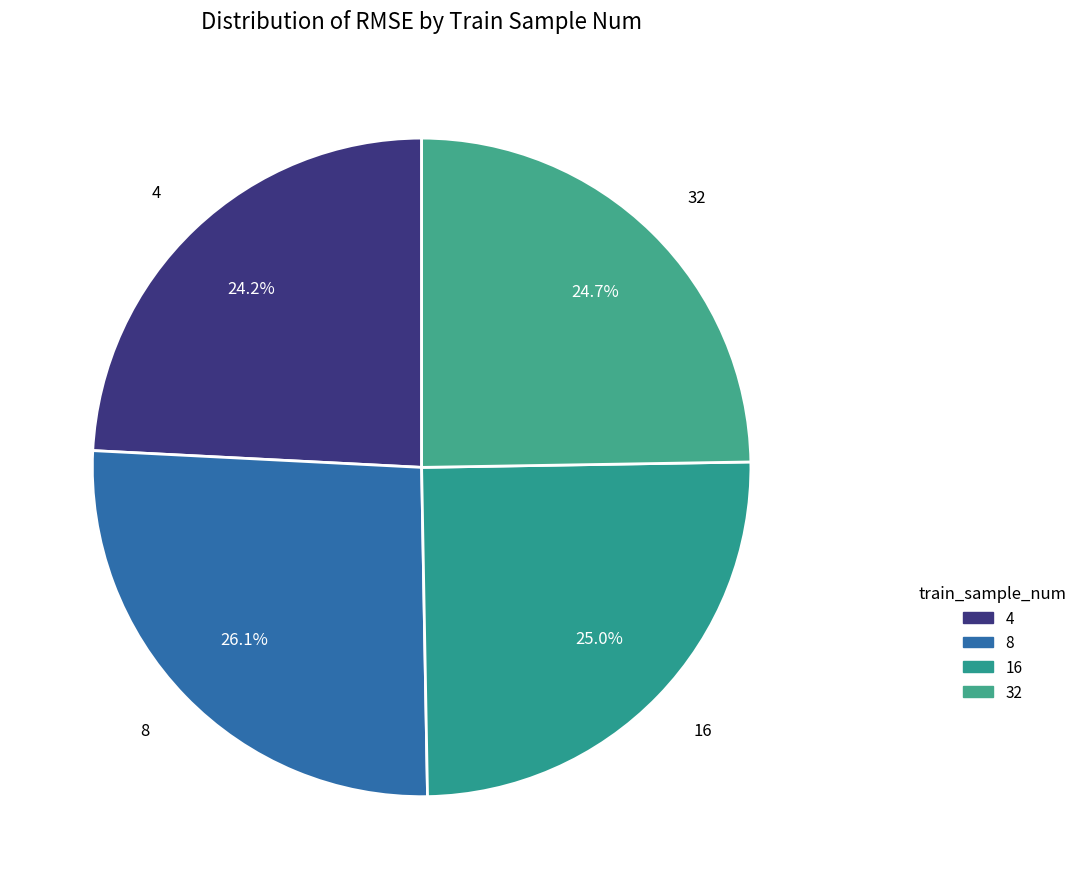

To the nearest percent, what is the combined percentage of 4 and 8?

50%